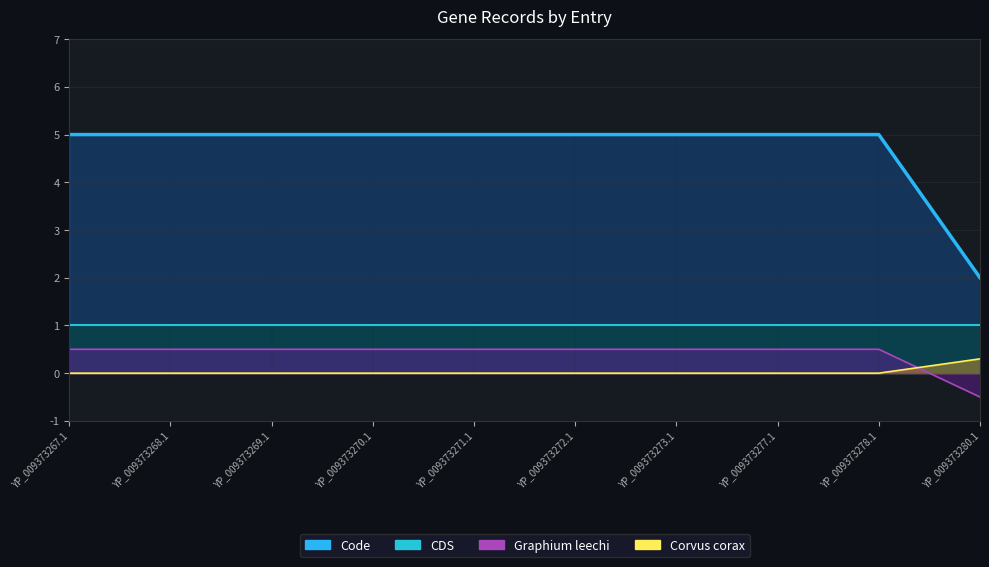

Which series has the largest total across all categories?

Code (line)